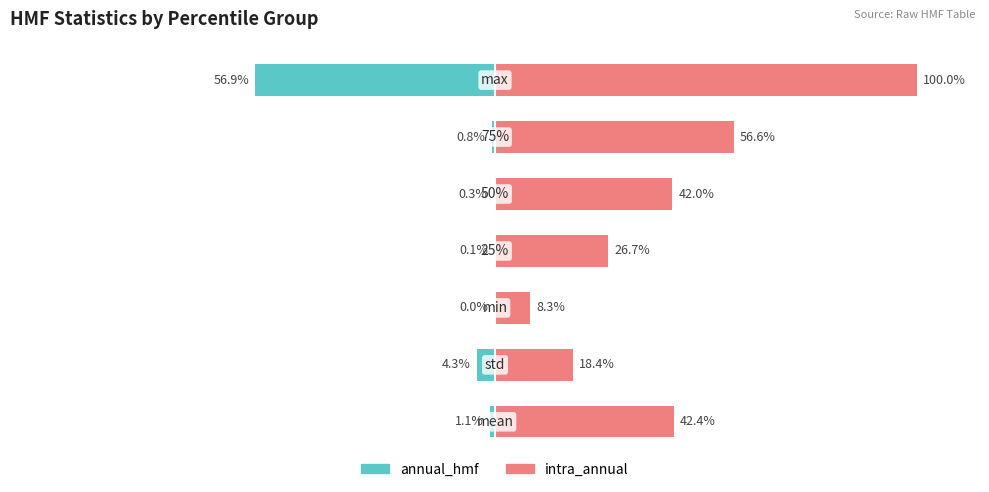

What is the total value across all series at 4?

41.7